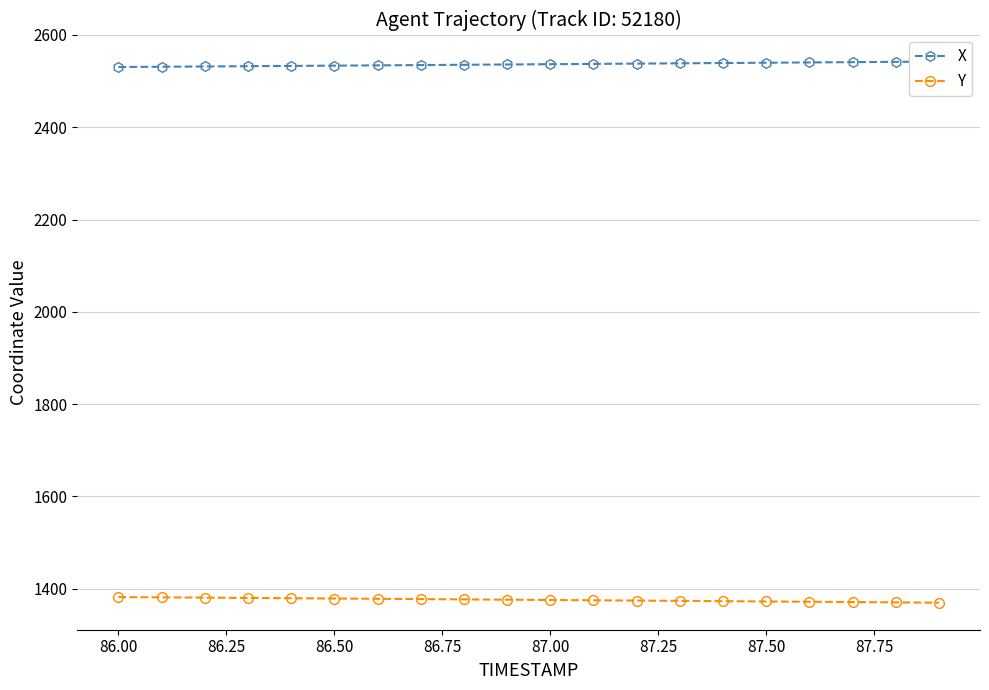

True or false: Y has more than 1 interior local peaks.

False